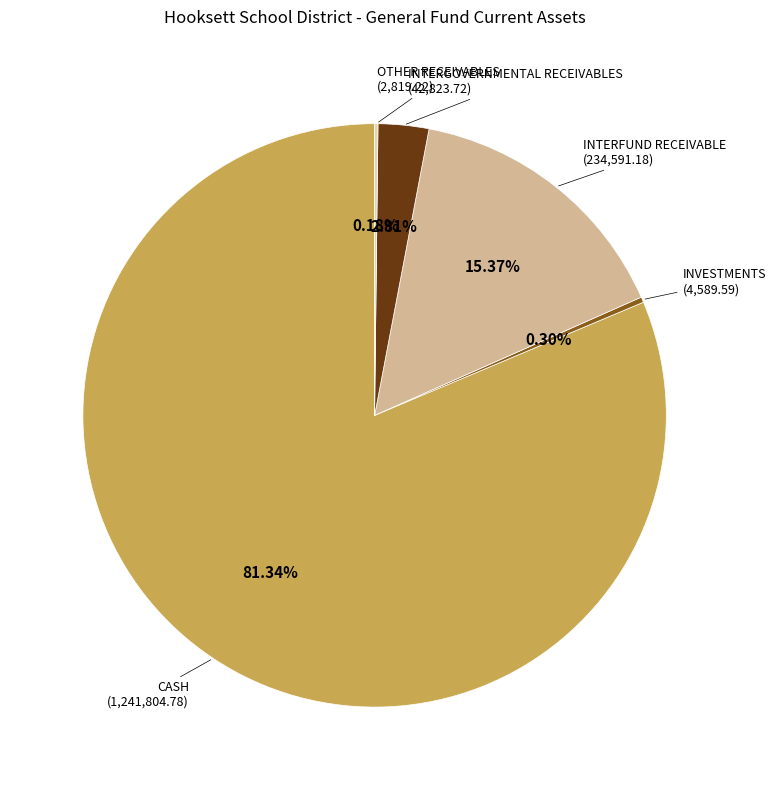

Is there a majority slice in this chart?

Yes